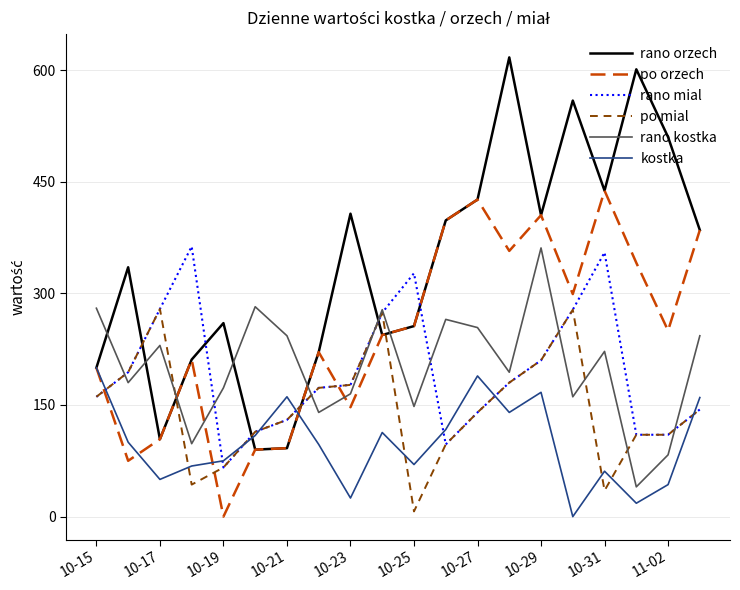

Which series has the widest spread of values?

rano orzech